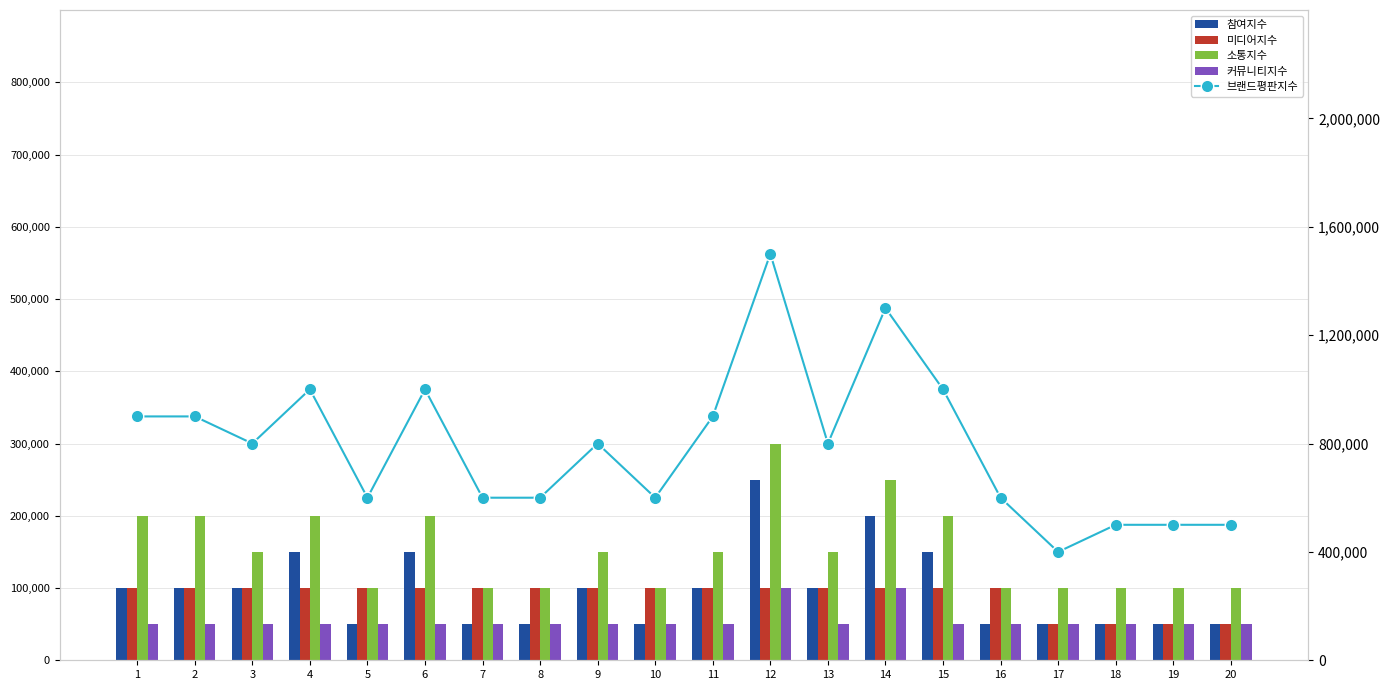

What is the maximum value shown in the chart?

15